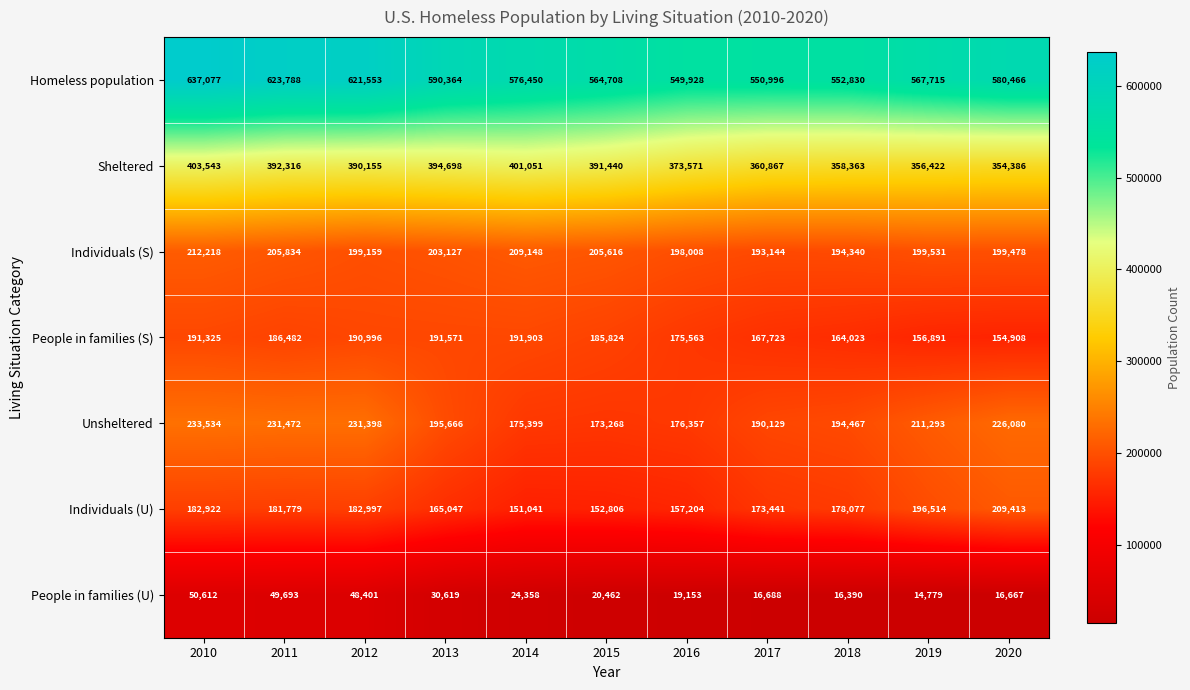

Which series has the widest spread of values?

Homeless population